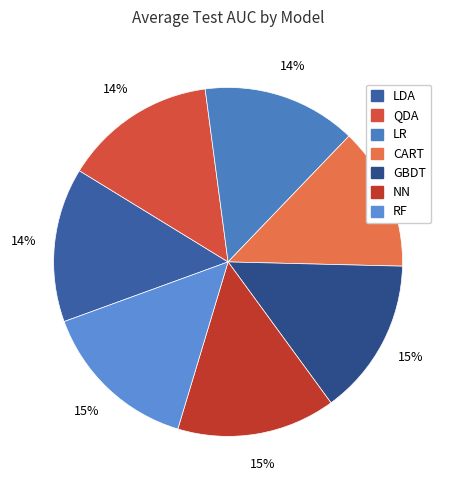

Does LR account for over 50% of the chart?

No